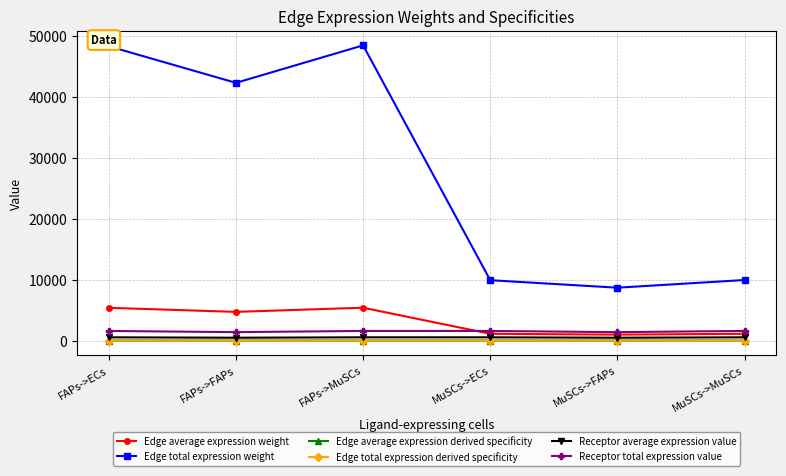

Reading left to right, extract all data points from this chart.

Edge average expression weight: FAPs->ECs=5361.9	FAPs->FAPs=4695.1	FAPs->MuSCs=5378.1	MuSCs->ECs=1099.0	MuSCs->FAPs=962.3	MuSCs->MuSCs=1102.3
Edge total expression weight: FAPs->ECs=48257.2	FAPs->FAPs=42255.6	FAPs->MuSCs=48403.1	MuSCs->ECs=9891.1	MuSCs->FAPs=8660.9	MuSCs->MuSCs=9921.0
Edge average expression derived specificity: FAPs->ECs=0.3	FAPs->FAPs=0.3	FAPs->MuSCs=0.3	MuSCs->ECs=0.1	MuSCs->FAPs=0.1	MuSCs->MuSCs=0.1
Edge total expression derived specificity: FAPs->ECs=0.3	FAPs->FAPs=0.3	FAPs->MuSCs=0.3	MuSCs->ECs=0.1	MuSCs->FAPs=0.1	MuSCs->MuSCs=0.1
Receptor average expression value: FAPs->ECs=522.3	FAPs->FAPs=457.3	FAPs->MuSCs=523.8	MuSCs->ECs=522.3	MuSCs->FAPs=457.3	MuSCs->MuSCs=523.8
Receptor total expression value: FAPs->ECs=1566.8	FAPs->FAPs=1371.9	FAPs->MuSCs=1571.5	MuSCs->ECs=1566.8	MuSCs->FAPs=1371.9	MuSCs->MuSCs=1571.5